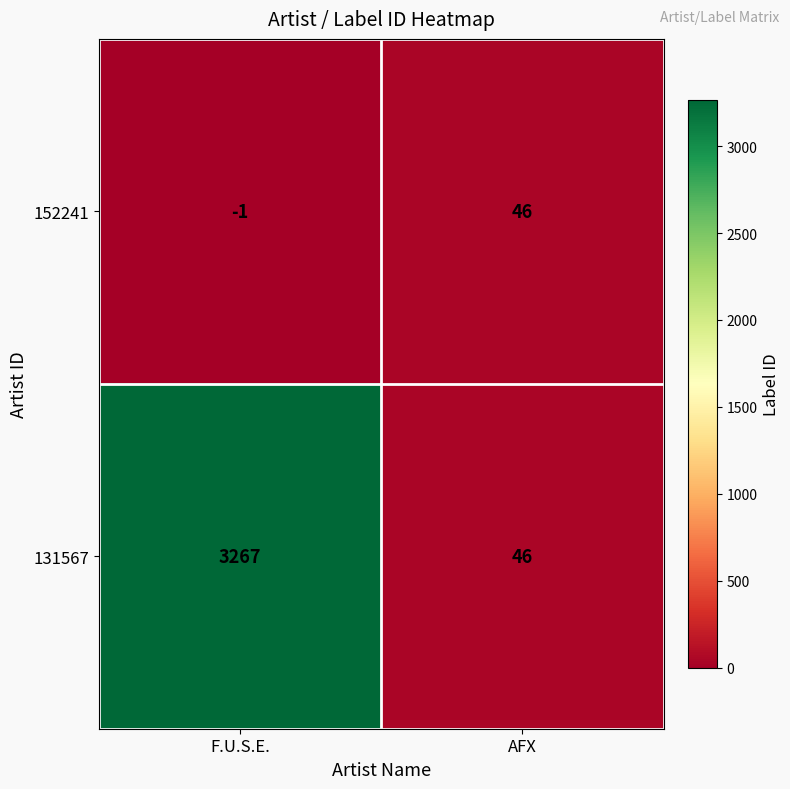

At which category does the chart reach its minimum across all series?

F.U.S.E.